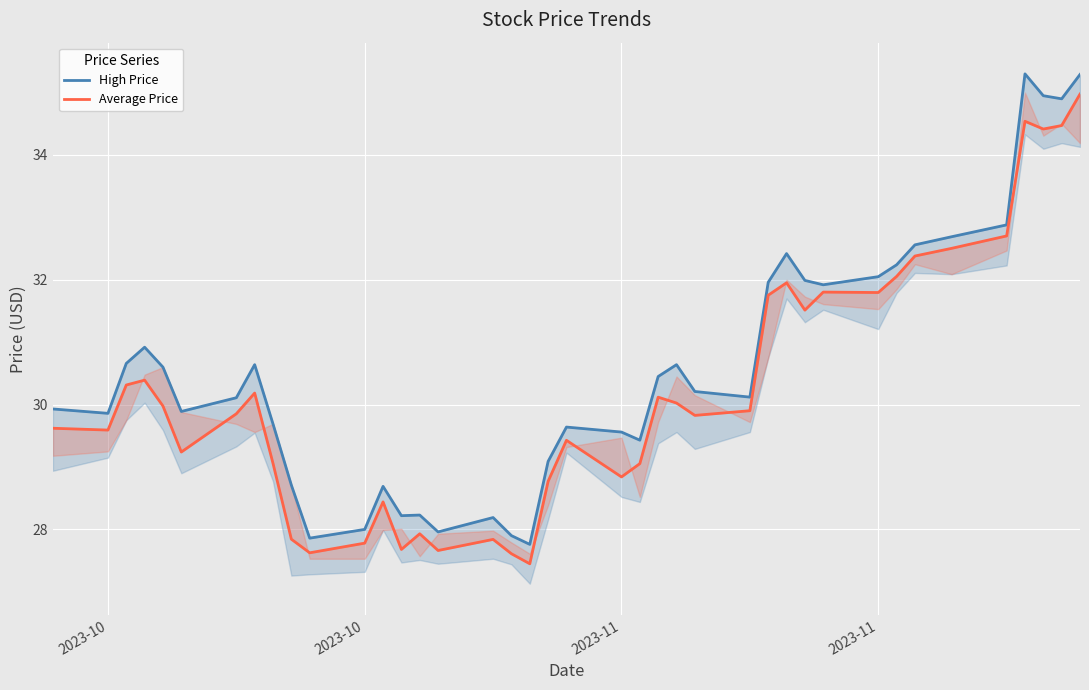

What is the sum of all Average Price values?

1208.9